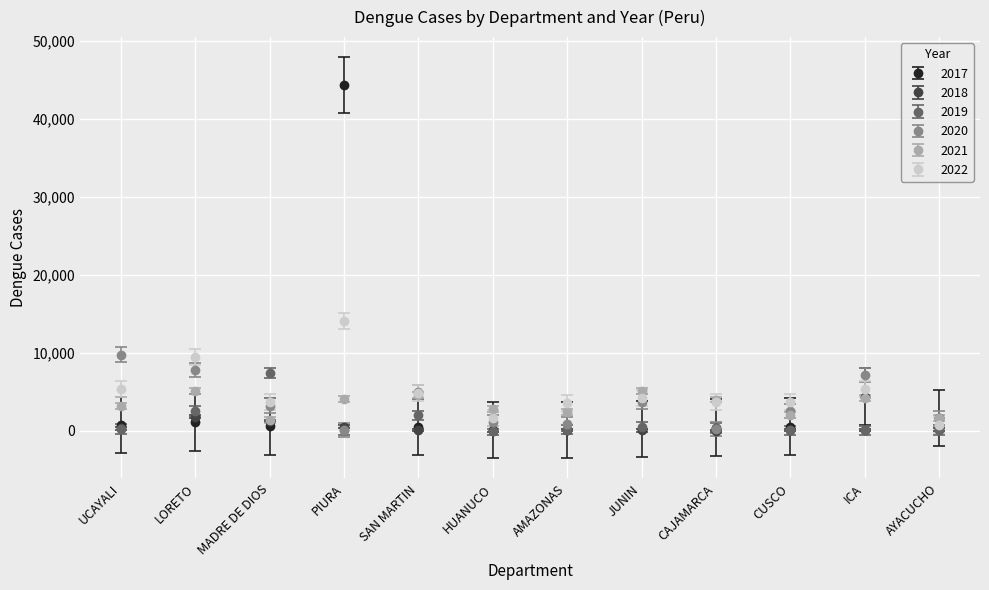

What is the difference between the 2020 values at UCAYALI and ICA?

2637